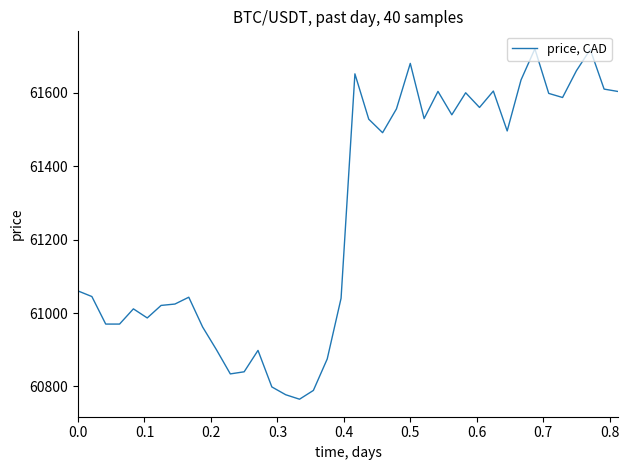

What is the minimum value shown in the chart?

60765.4